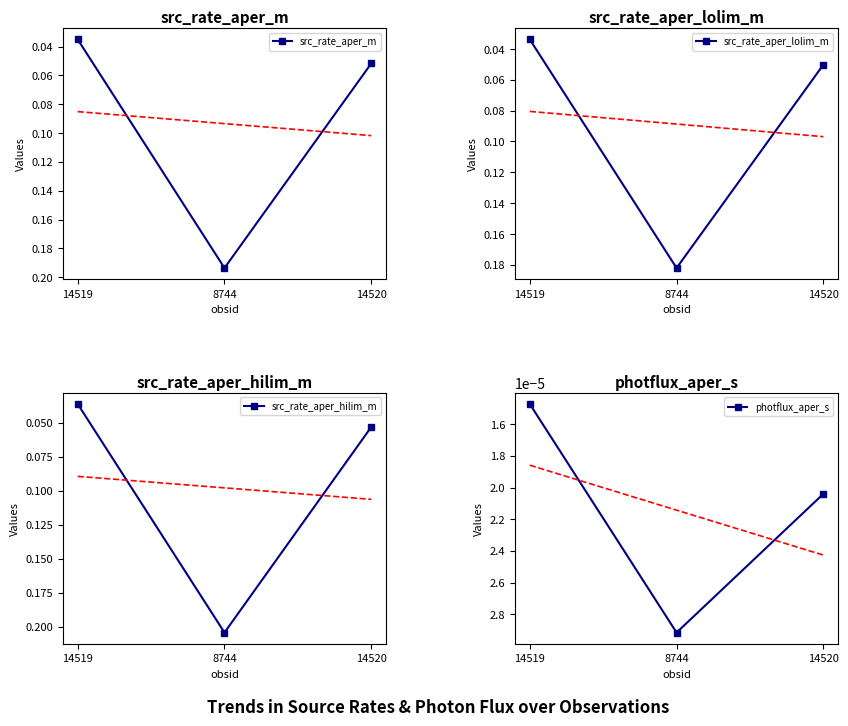

List the series in order of their peak value, lowest first.

photflux_aper_s, src_rate_aper_lolim_m, src_rate_aper_m, src_rate_aper_hilim_m